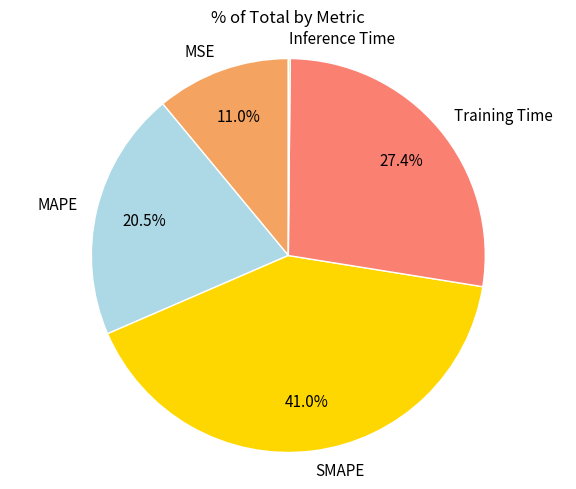

Does SMAPE account for over 50% of the chart?

No